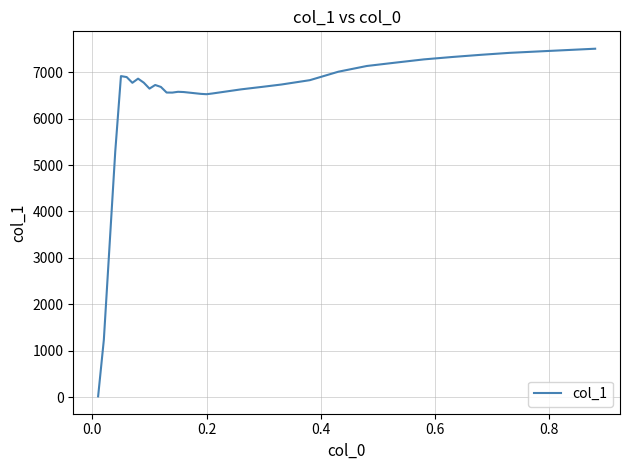

What is the difference between the maximum and minimum values?

7482.5